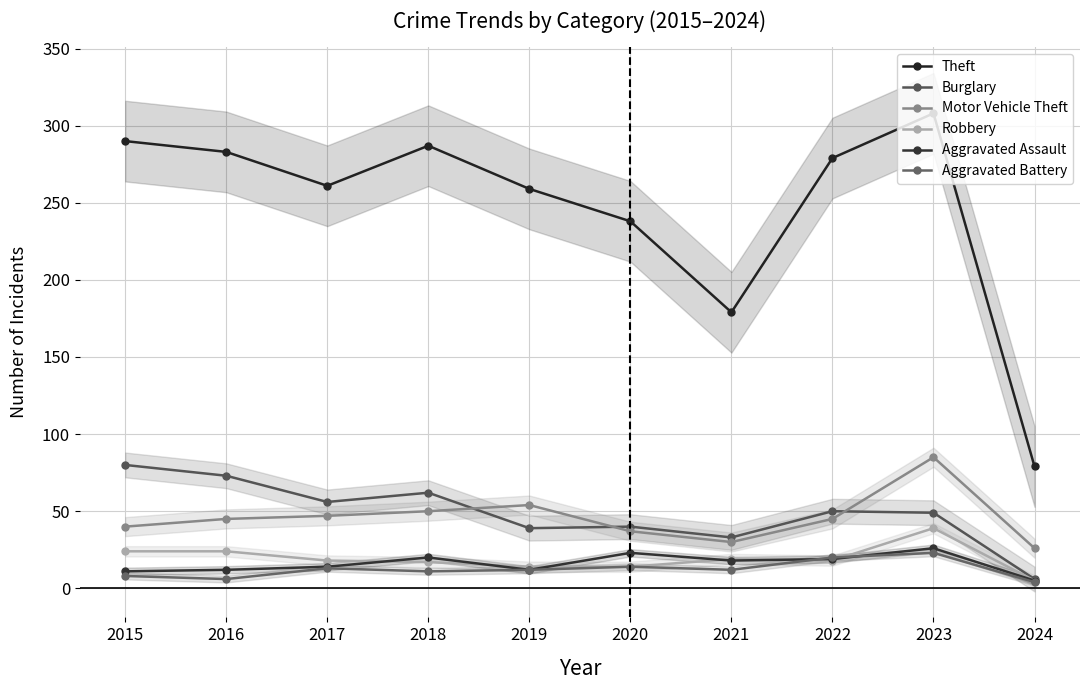

How many values in the Aggravated Assault series exceed 18?

4